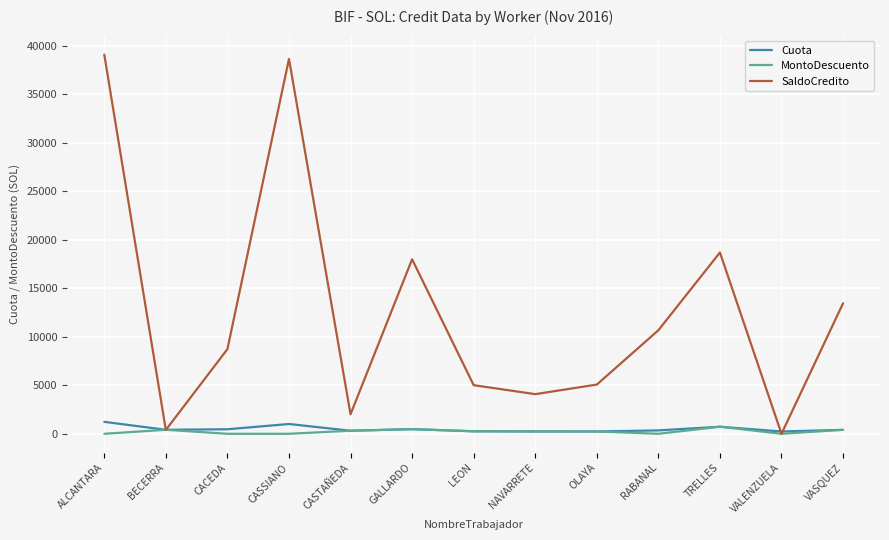

How many interior local peaks does the SaldoCredito series have?

3